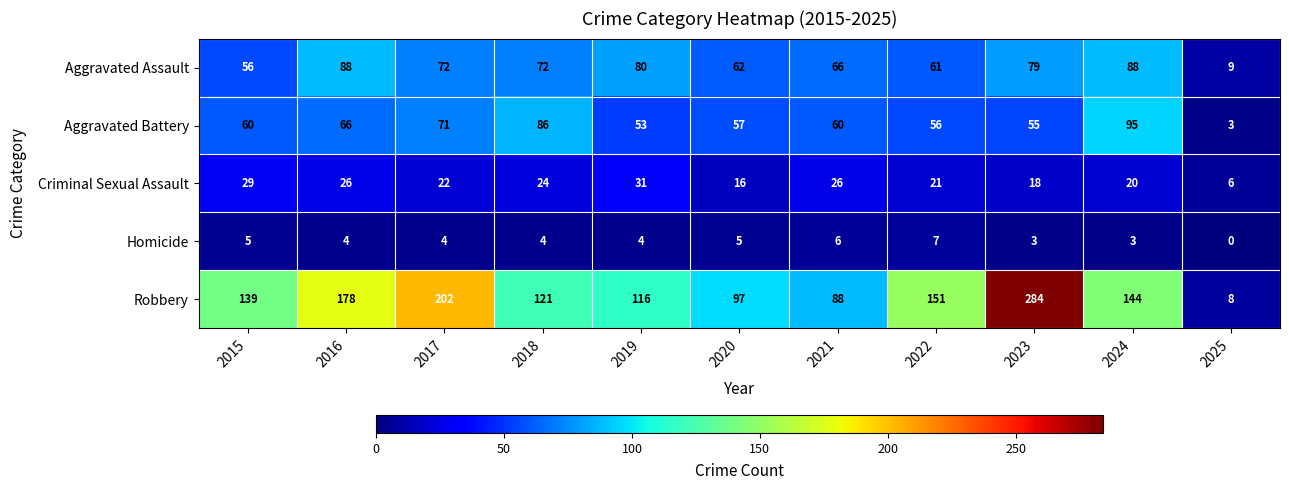

What is the total value across all series at 2017?

371